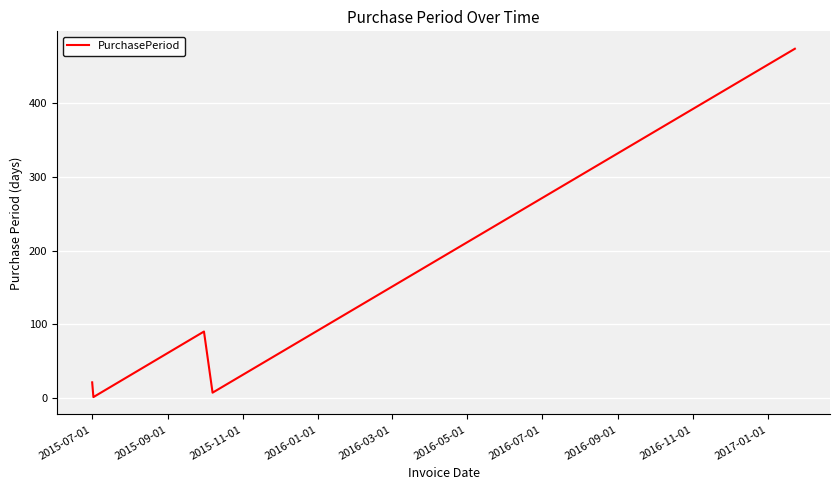

Reading left to right, list all the values displayed in this chart.

21	1	90	7	474